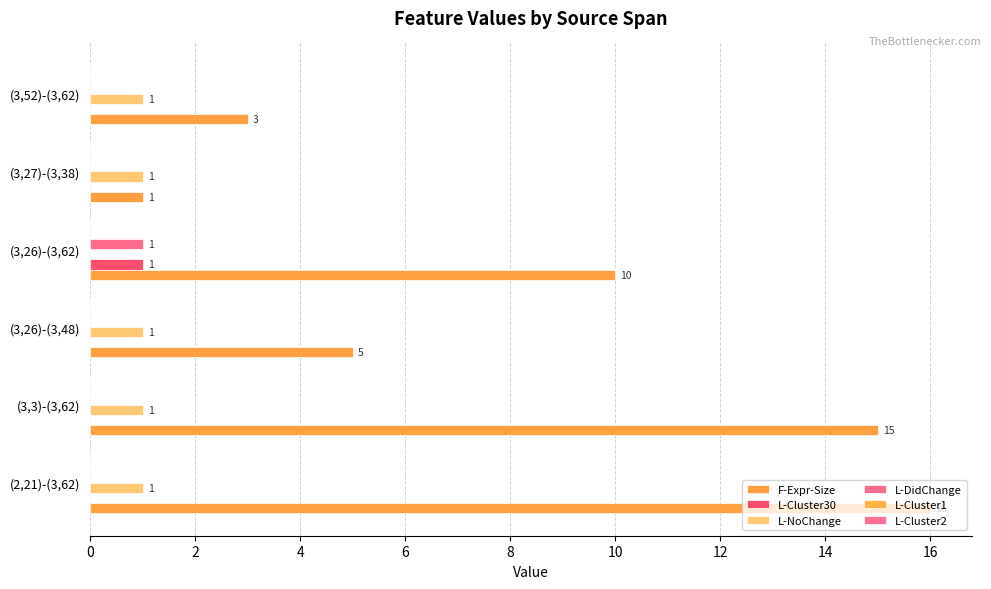

Reading right to left, what are all the values shown in this chart?

F-Expr-Size: 3.0	1.0	10.0	5.0	15.0	16.0
L-Cluster30: 0.0	0.0	1.0	0.0	0.0	0.0
L-NoChange: 1.0	1.0	0.0	1.0	1.0	1.0
L-DidChange: 0.0	0.0	1.0	0.0	0.0	0.0
L-Cluster1: 0.1	0.1	0.1	0.1	0.1	0.1
L-Cluster2: 0.1	0.1	0.1	0.1	0.1	0.1